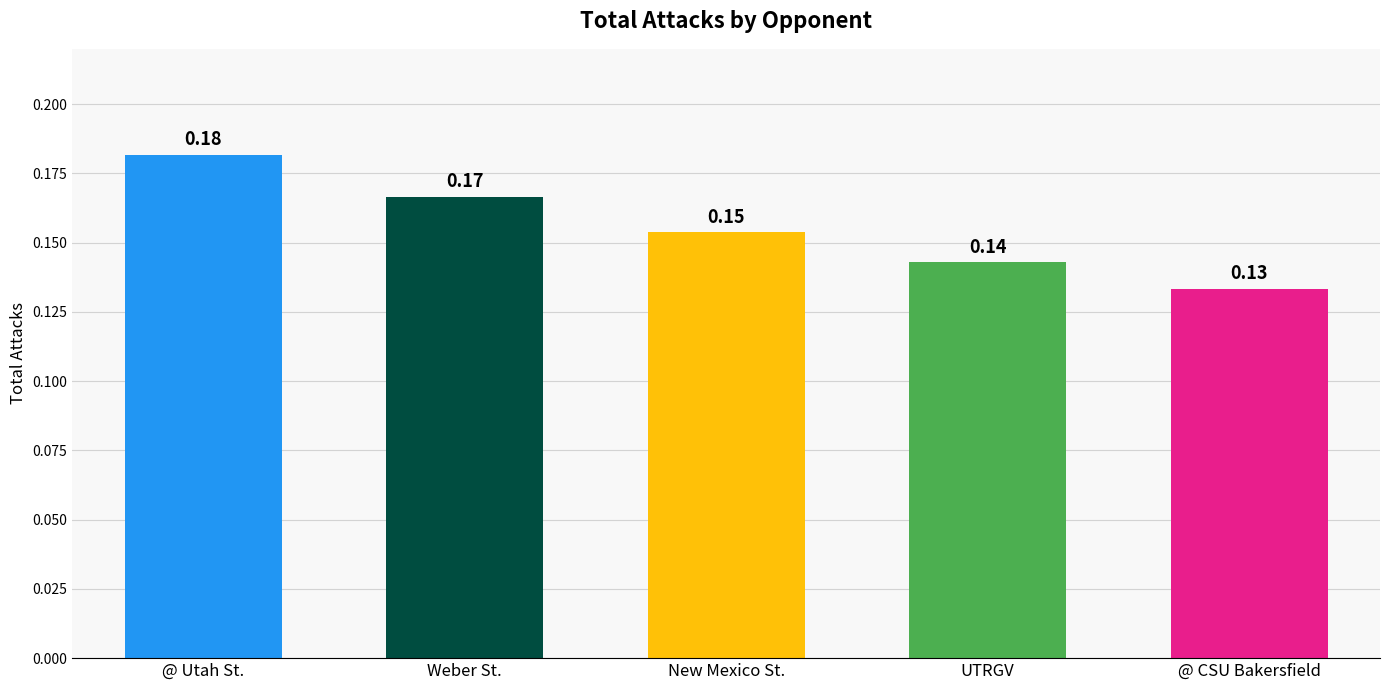

What is the label of the 2nd bar from the right?

UTRGV